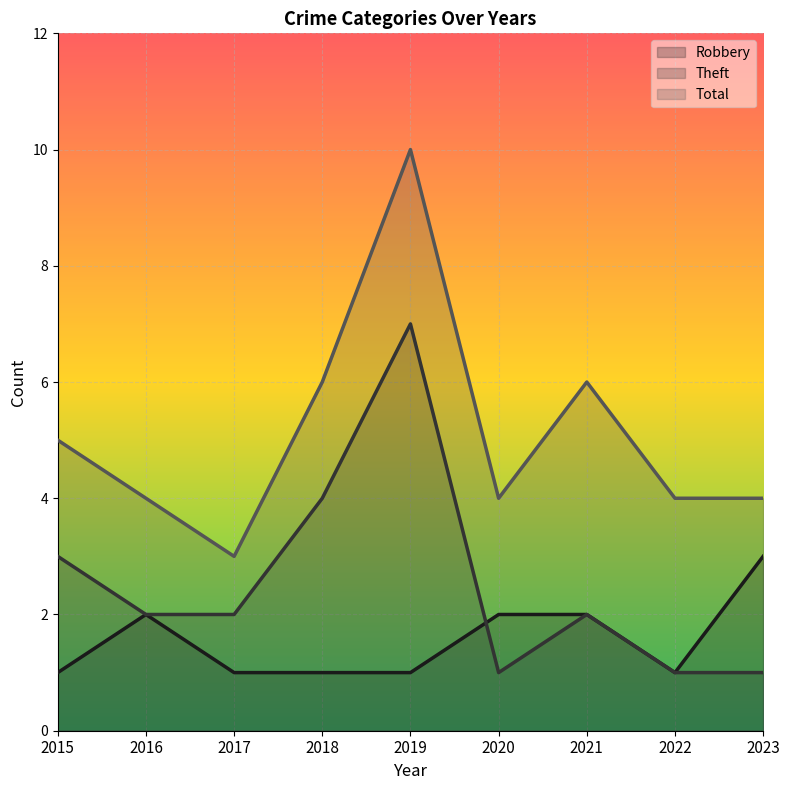

What is the average value of the Theft series?

3